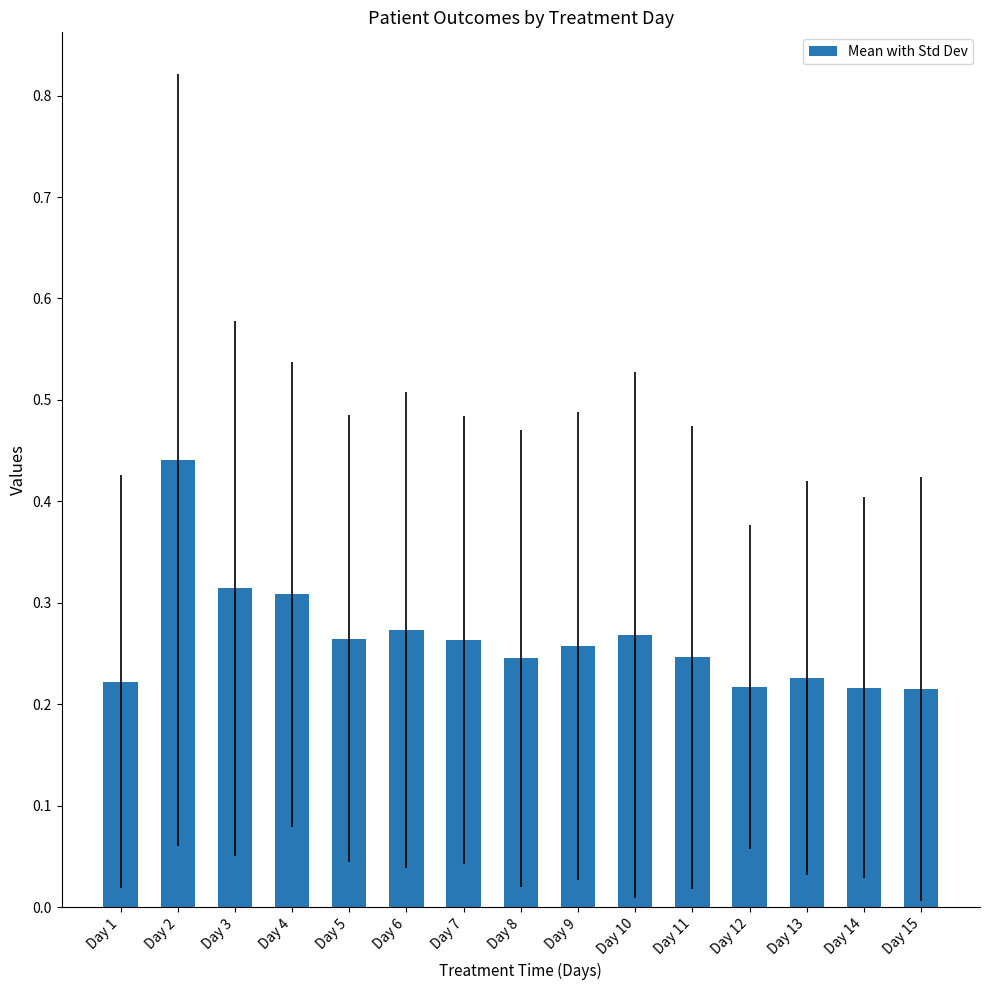

Which has a higher value, Day 3 or Day 13?

Day 3